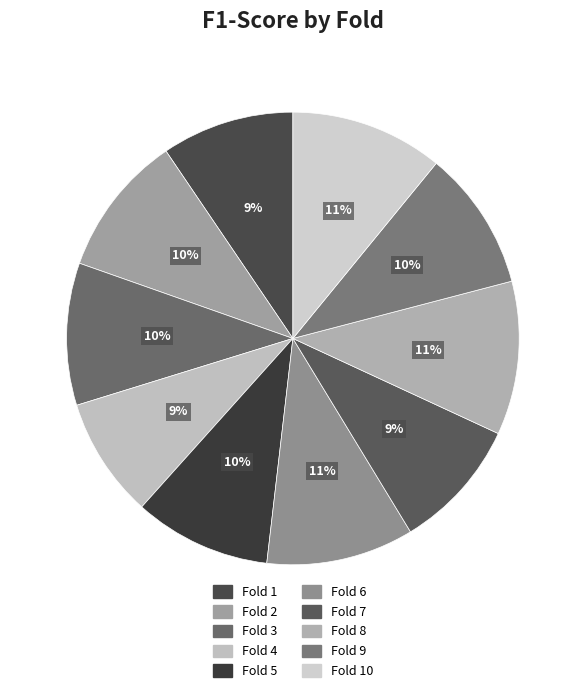

Count the number of slices in the pie.

10